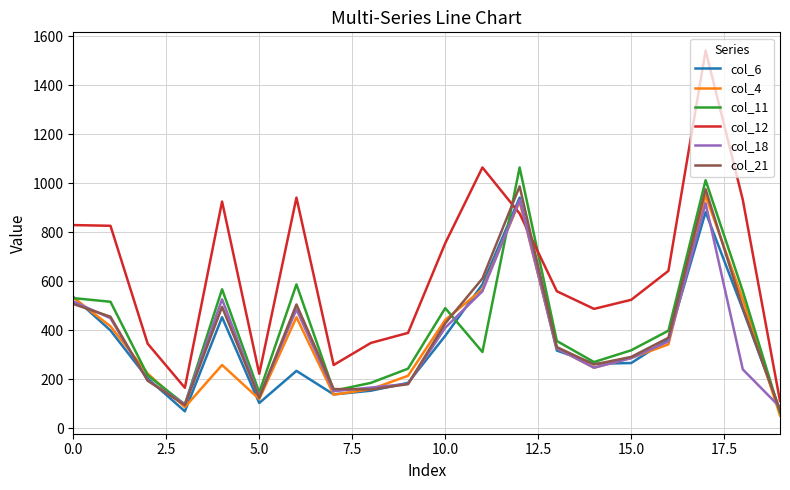

What is the smallest value displayed?

52